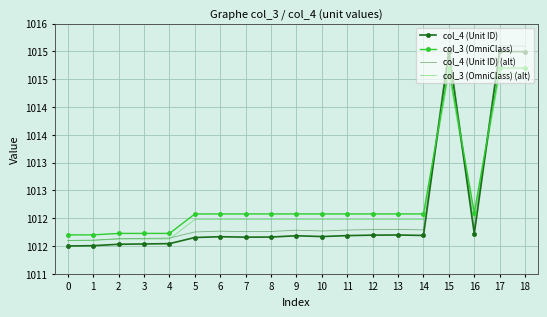

Which series has the largest total across all categories?

col_3 (OmniClass)